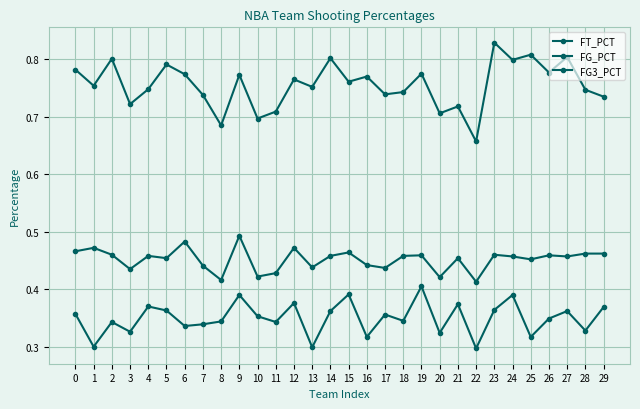

What is the difference between the FG3_PCT values at 16 and 4?

0.1